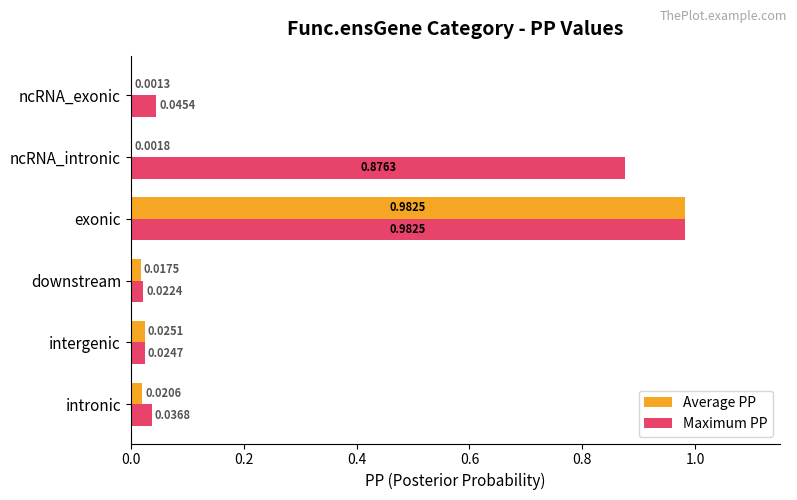

At which category is the sum across all series the highest?

exonic